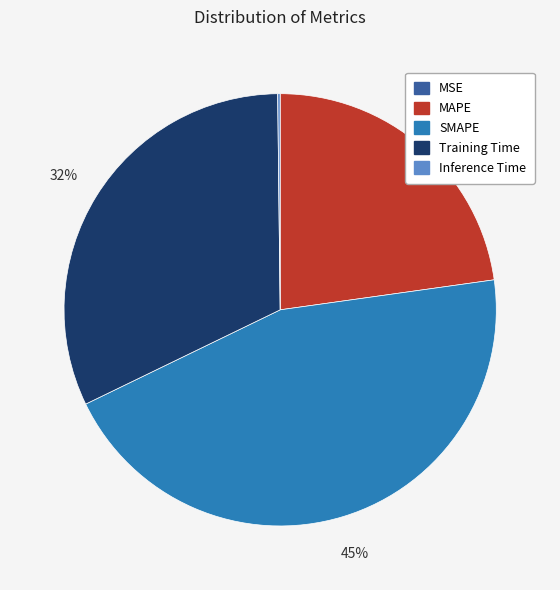

Which slice is the largest?

SMAPE